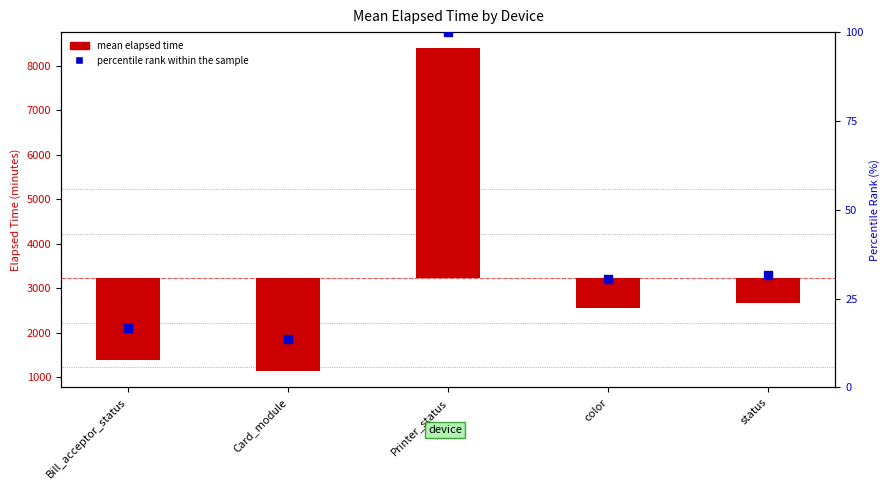

What are all the series names shown in the legend?

mean elapsed time, percentile rank within the sample